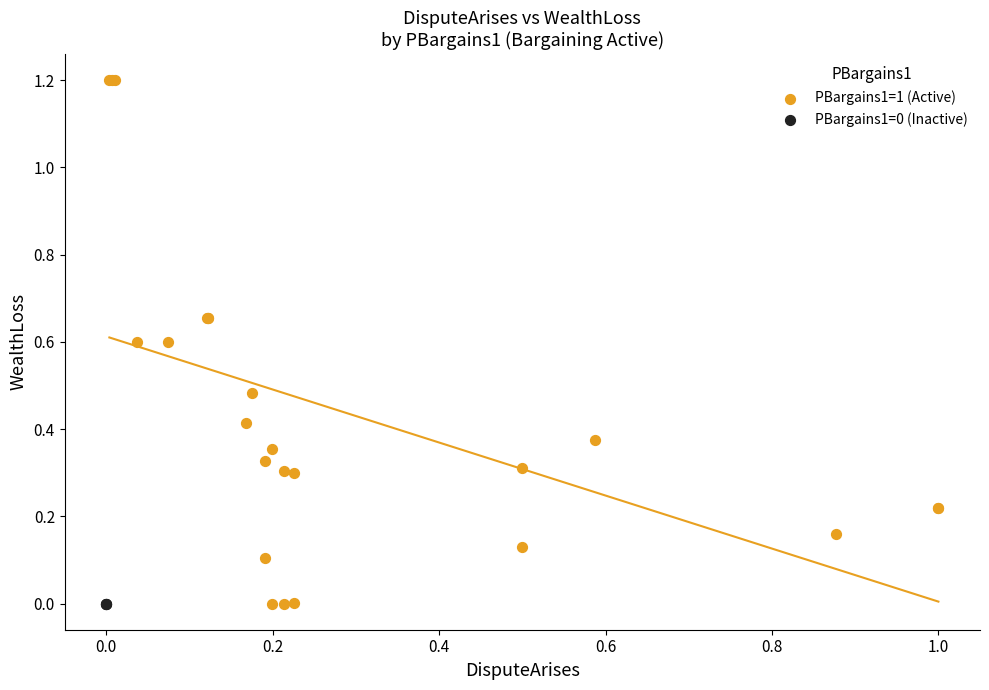

Which series contains the highest Y value?

PBargains1=1 (Active)